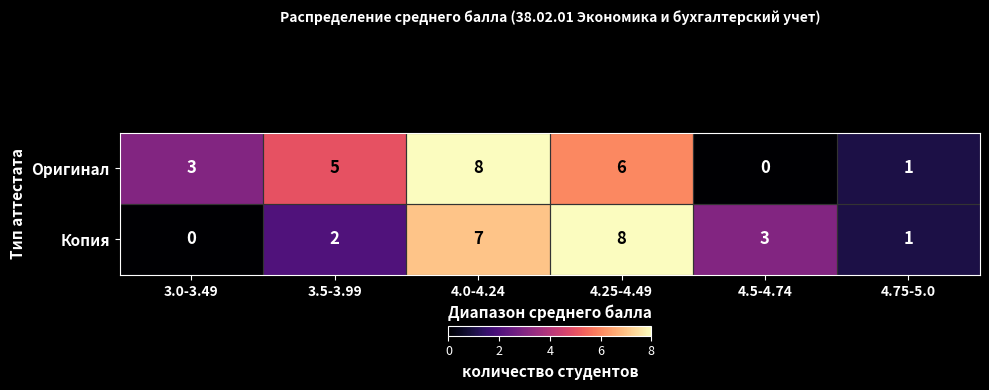

How many positive values does the Оригинал series have?

5